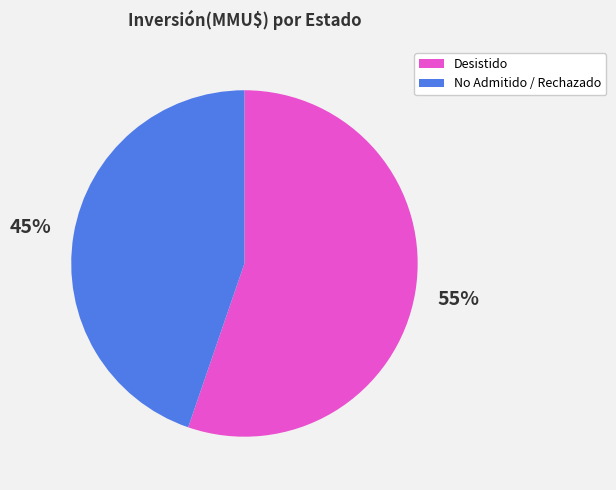

Count the number of slices in the pie.

2